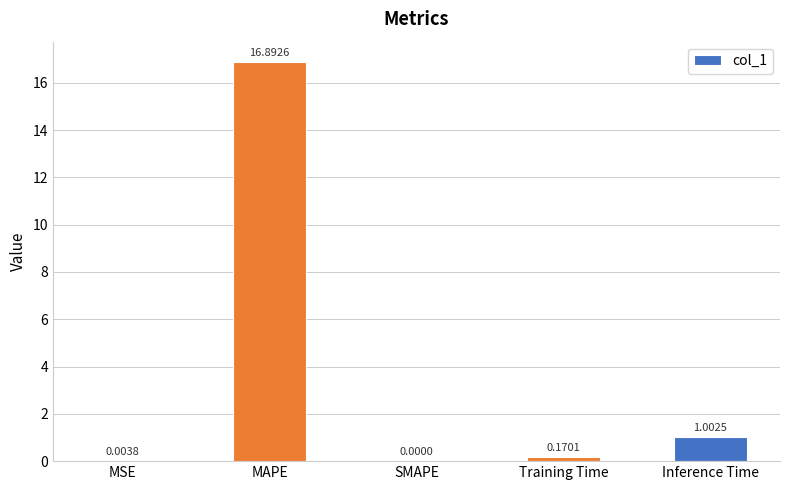

What is the sum of all values?

18.1